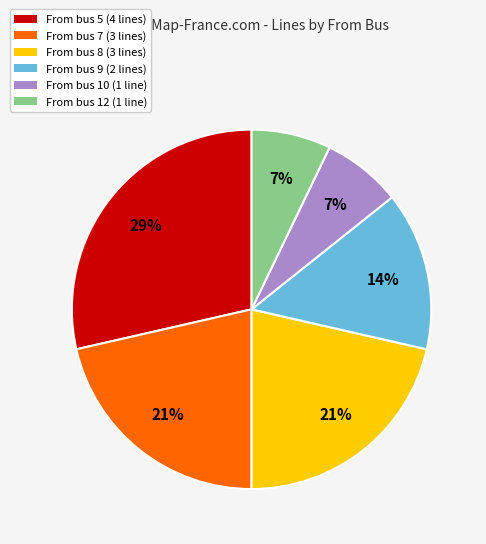

Is there any slice that represents more than half of the pie?

No